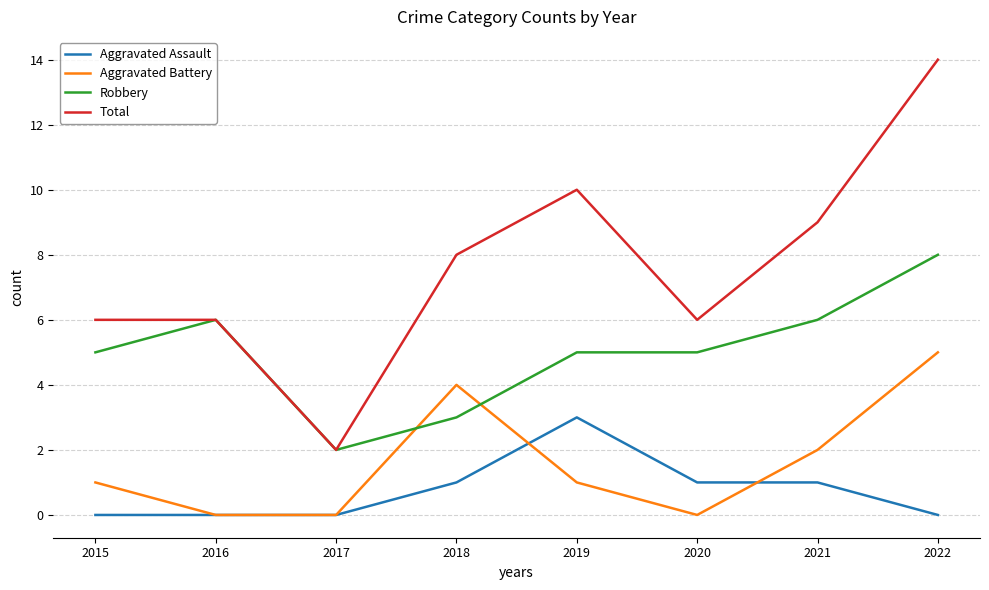

Where is Total nearest to the value 8?

2018